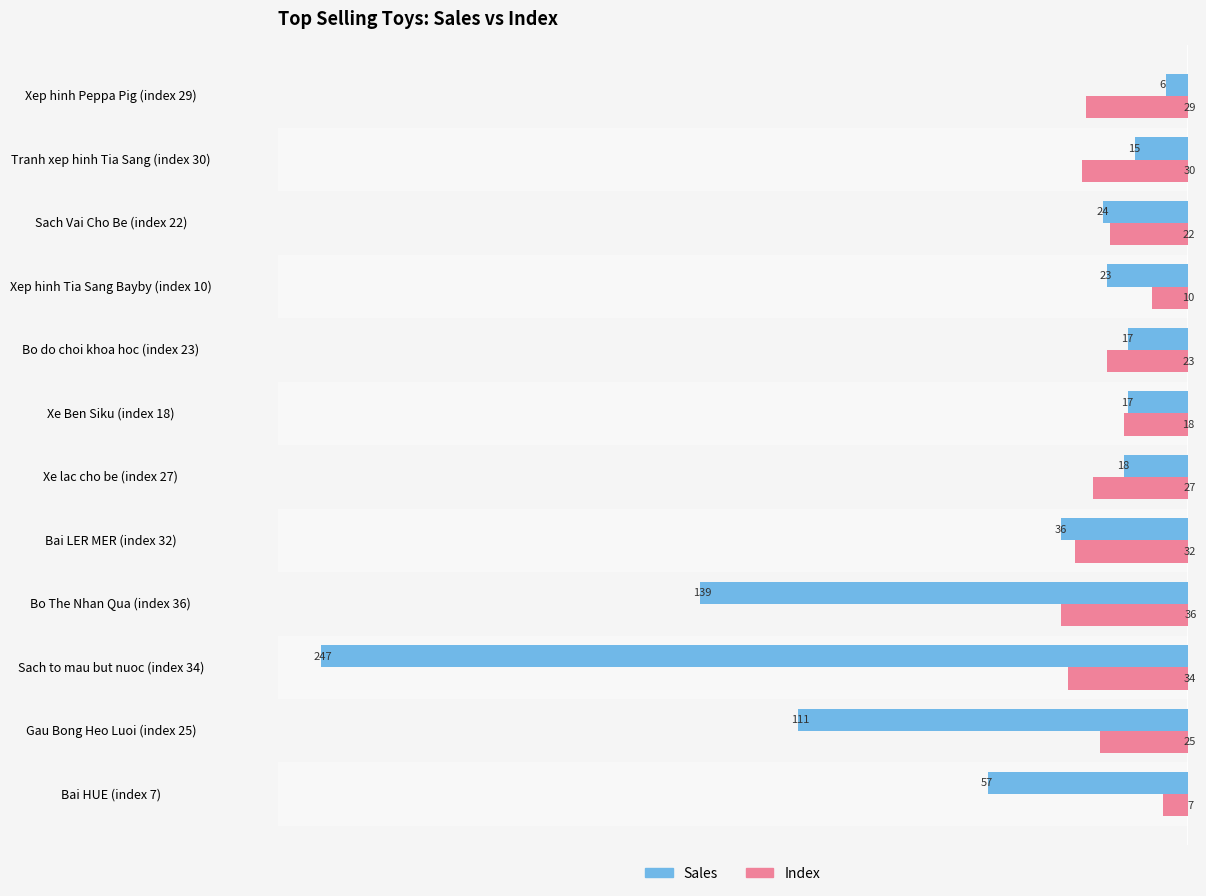

Which series has the widest spread of values?

Sales